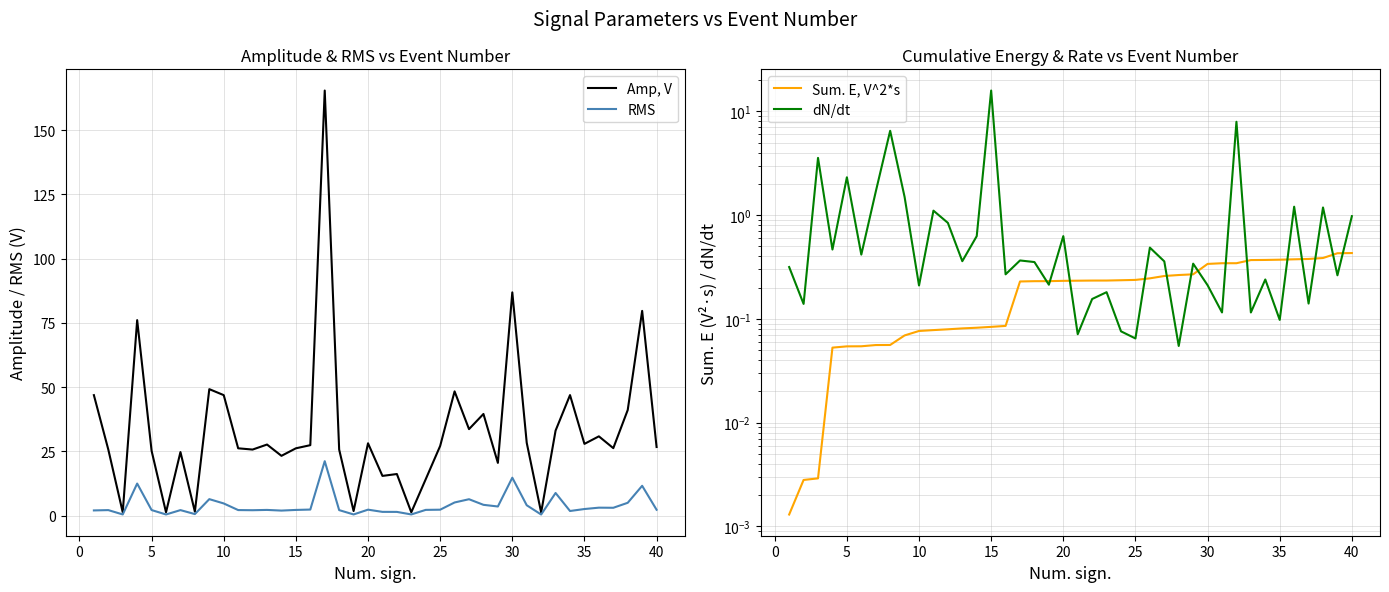

Reading left to right, extract all data points from this chart.

Amp, V: 46.9	25.7	1.3	76.1	25.2	1.3	24.7	1.5	49.2	46.9	26.2	25.7	27.7	23.3	26.2	27.4	165.4	25.7	1.8	28.2	15.5	16.2	1.3	14.2	27.1	48.4	33.7	39.6	20.5	86.9	28.3	1.2	33.1	46.9	27.9	30.9	26.3	41.1	79.7	26.7
RMS: 2.0	2.2	0.5	12.5	2.2	0.5	2.1	0.6	6.4	4.7	2.2	2.1	2.2	2.0	2.2	2.4	21.2	2.2	0.5	2.3	1.5	1.5	0.5	2.2	2.3	5.1	6.4	4.2	3.6	14.8	4.0	0.4	8.8	1.8	2.6	3.1	3.1	5.0	11.6	2.3
Sum. E, V^2*s: 0.0	0.0	0.0	0.1	0.1	0.1	0.1	0.1	0.1	0.1	0.1	0.1	0.1	0.1	0.1	0.1	0.2	0.2	0.2	0.2	0.2	0.2	0.2	0.2	0.2	0.2	0.3	0.3	0.3	0.3	0.3	0.3	0.4	0.4	0.4	0.4	0.4	0.4	0.4	0.4
dN/dt: 0.3	0.1	3.6	0.5	2.3	0.4	1.7	6.5	1.5	0.2	1.1	0.8	0.4	0.6	15.9	0.3	0.4	0.4	0.2	0.6	0.1	0.2	0.2	0.1	0.1	0.5	0.4	0.1	0.3	0.2	0.1	7.9	0.1	0.2	0.1	1.2	0.1	1.2	0.3	1.0